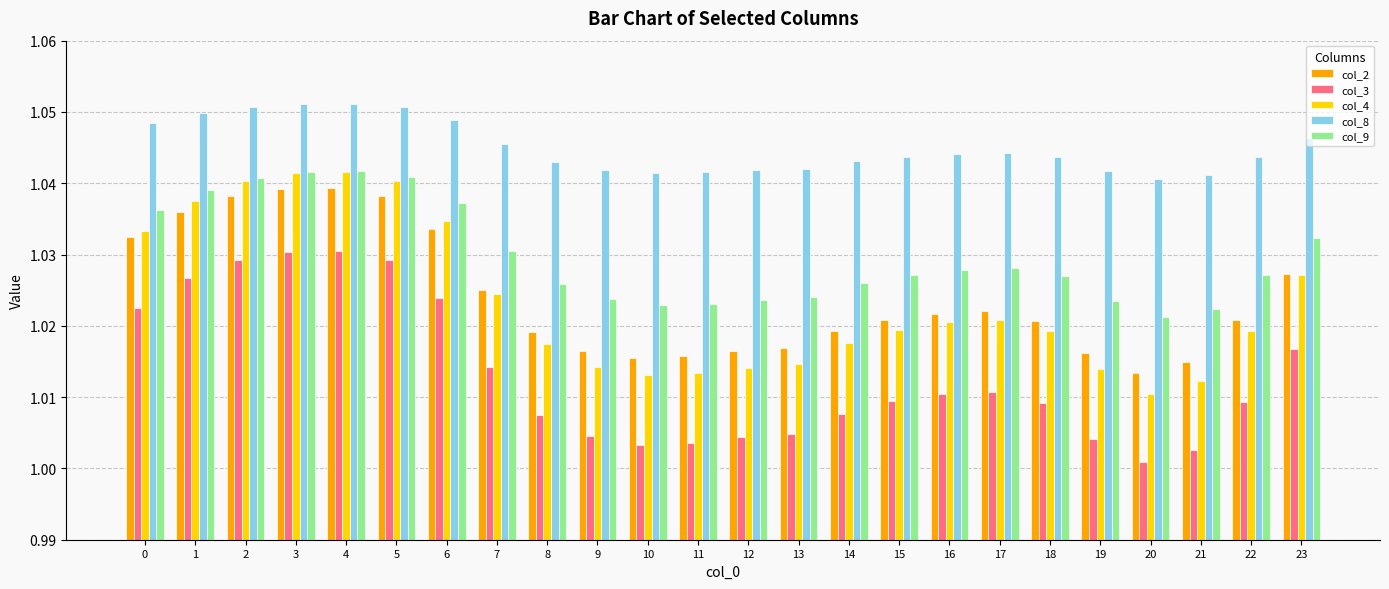

At how many categories does at least one series exceed 1?

24